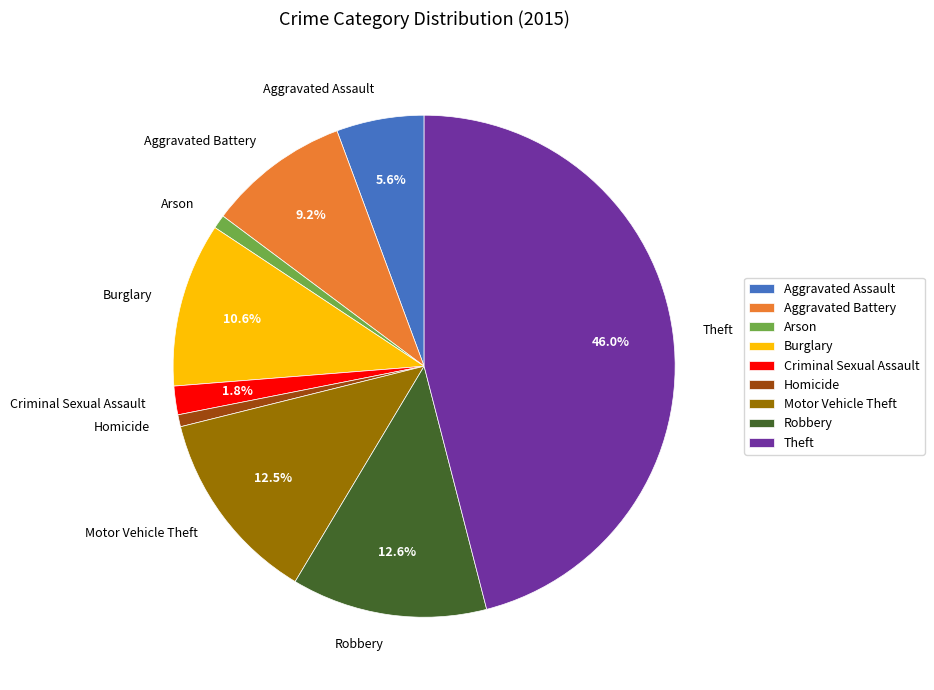

To the nearest percent, what percentage of the pie is Criminal Sexual Assault?

2%